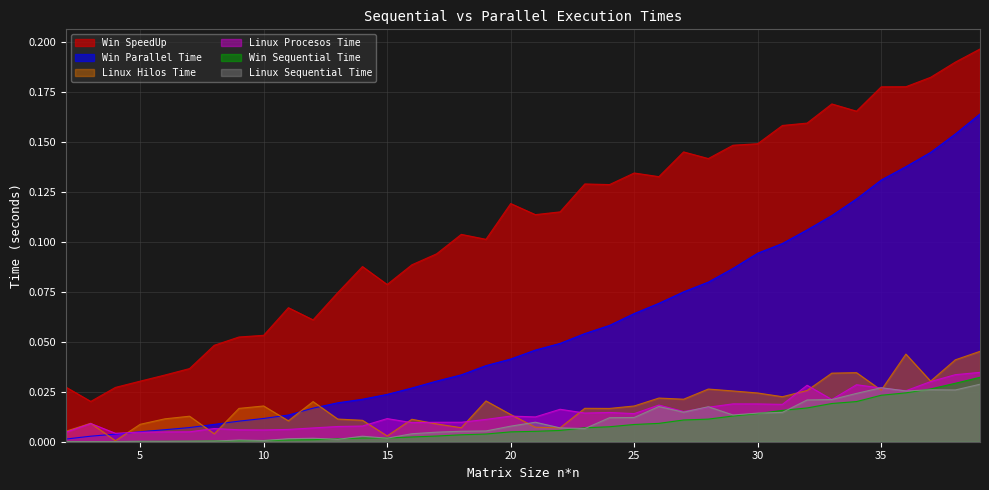

The value of Linux Sequential Time at 35 is 0.0. True or false?

False